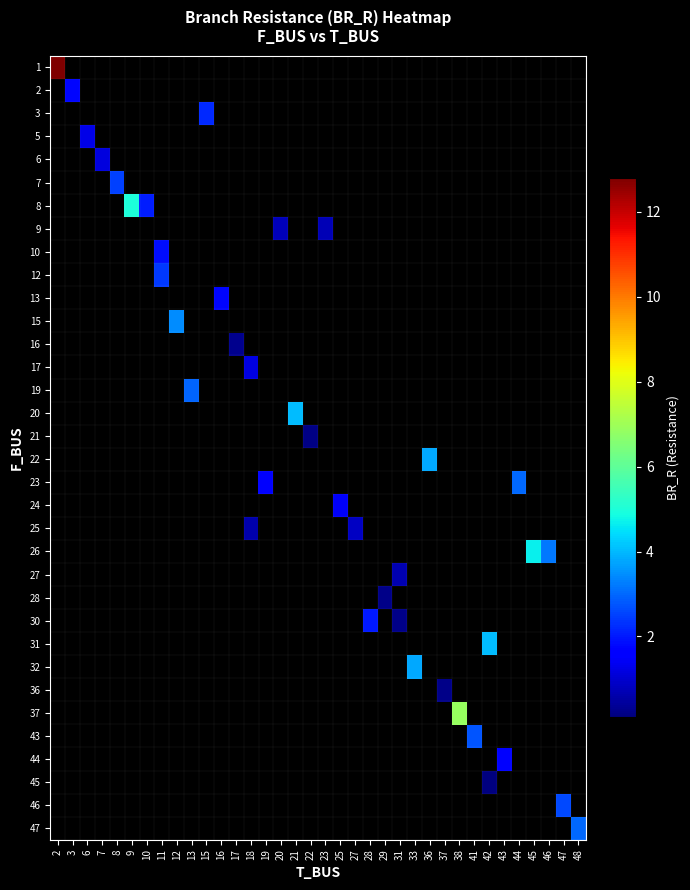

At how many categories does at least one series exceed 4?

6